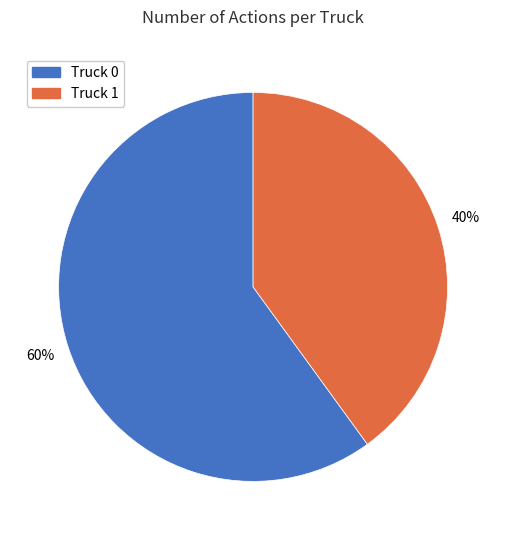

To the nearest percent, what is the combined percentage of Truck 1 and Truck 0?

100%